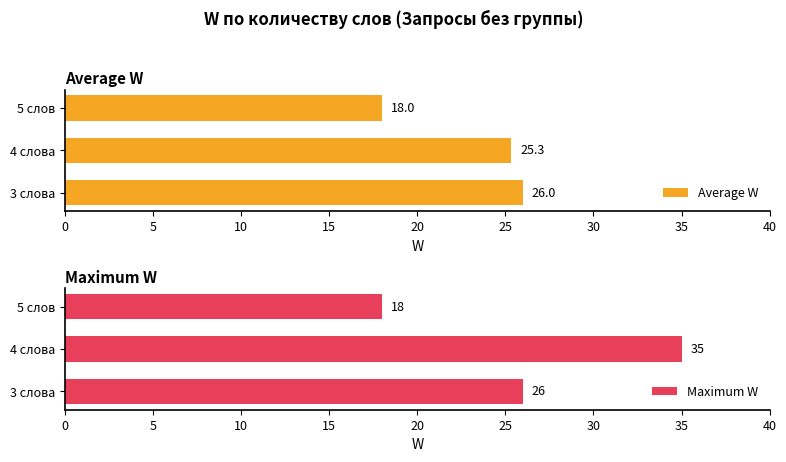

What is the lowest value of the Average W series?

18.0